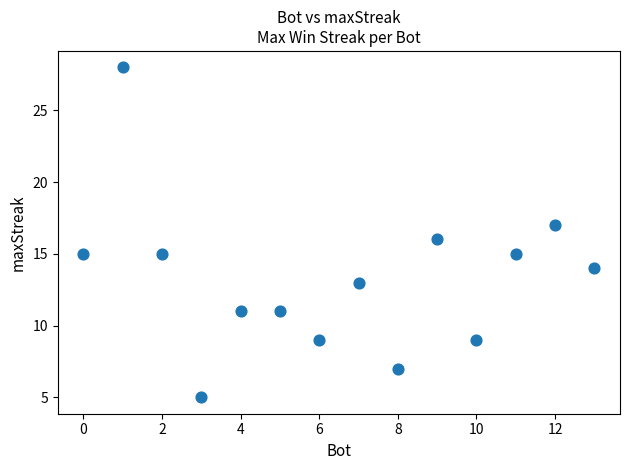

What is the range of Y values (max minus min)?

23